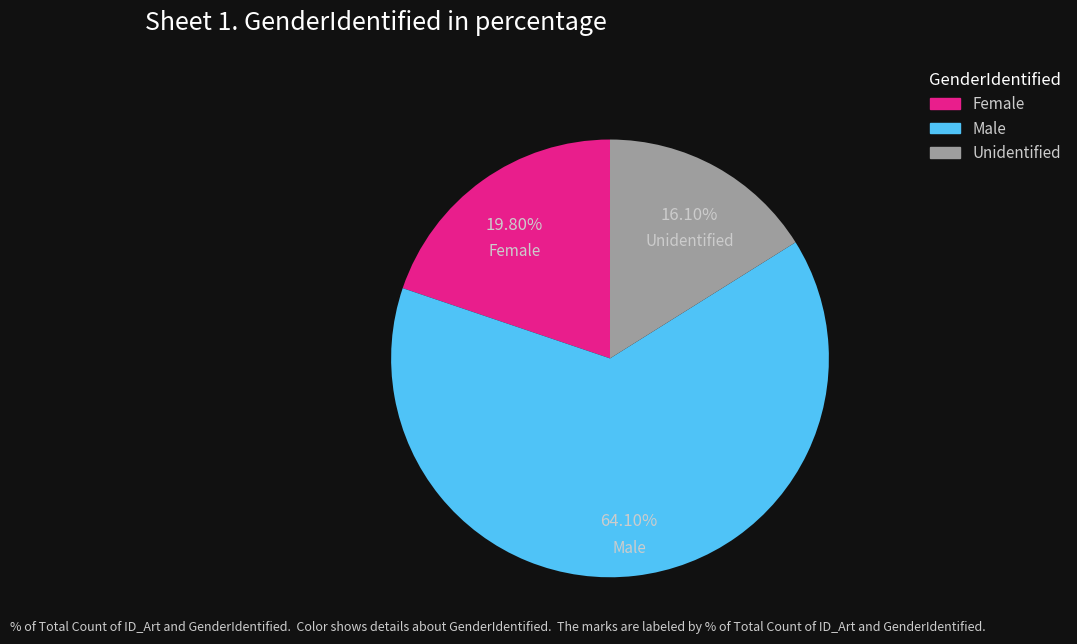

What is the ratio of the value at Female to the value at Male?

0.3